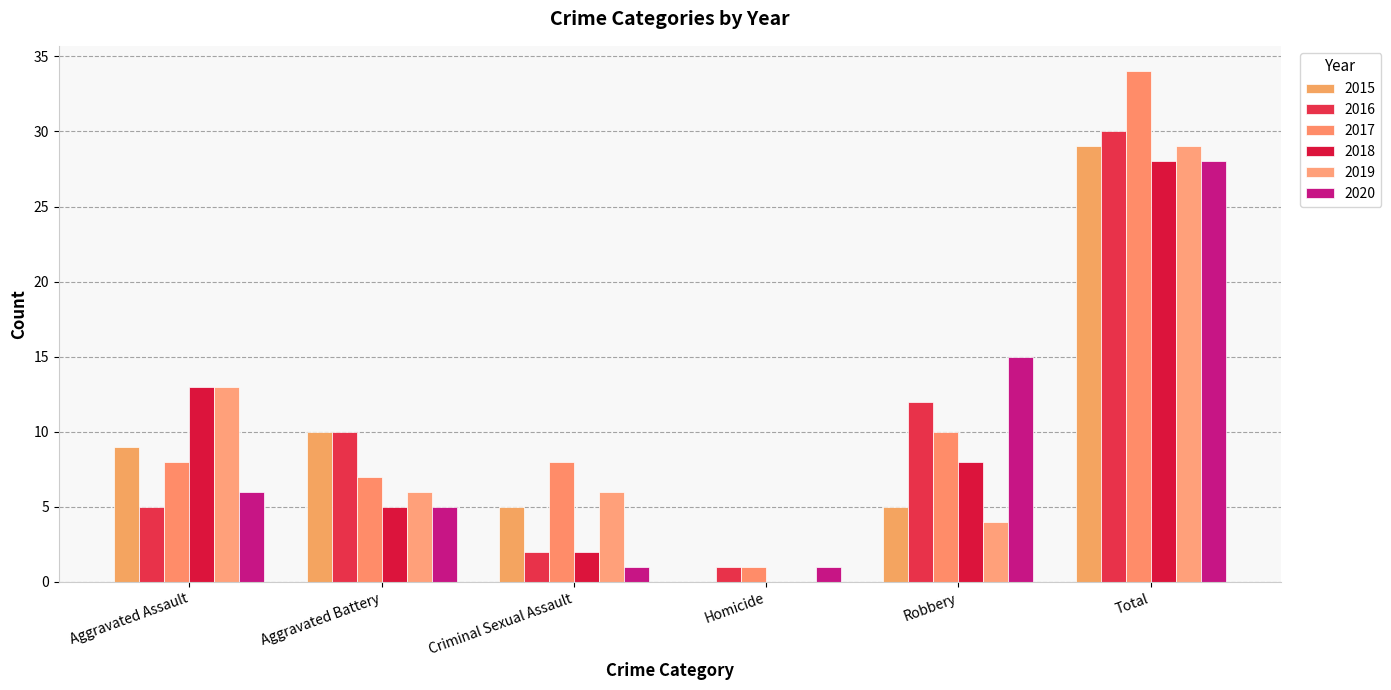

Which series has the largest total across all categories?

2017